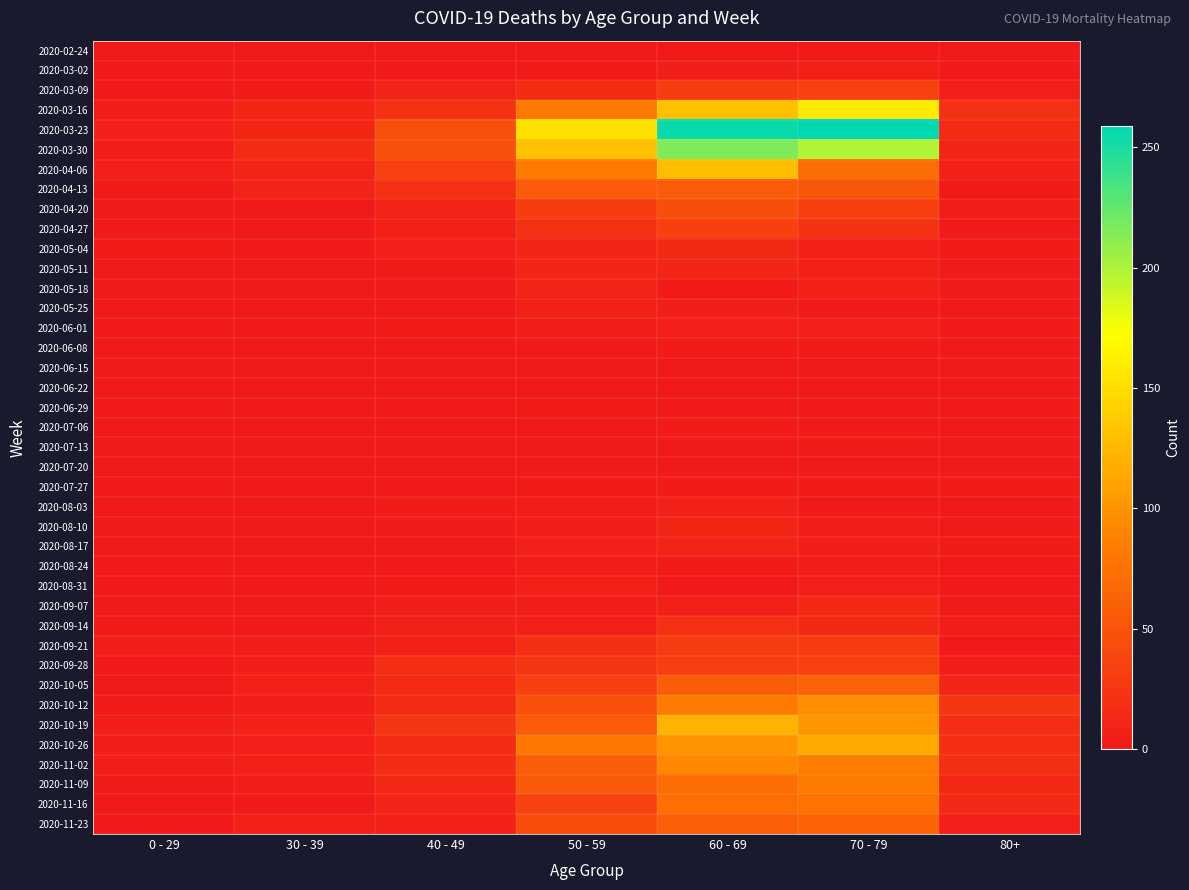

Which series changed the most between 40 - 49 and 50 - 59?

2020-03-23